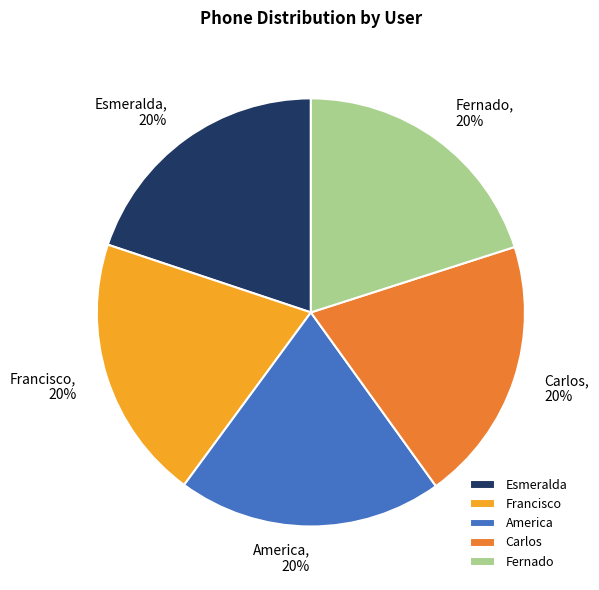

Is the sum of Esmeralda and Fernado greater than half?

No